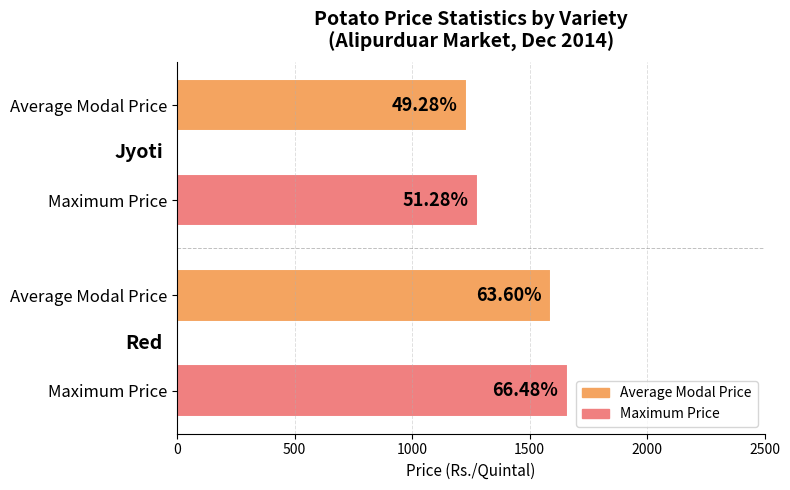

How many bars are there in total?

4